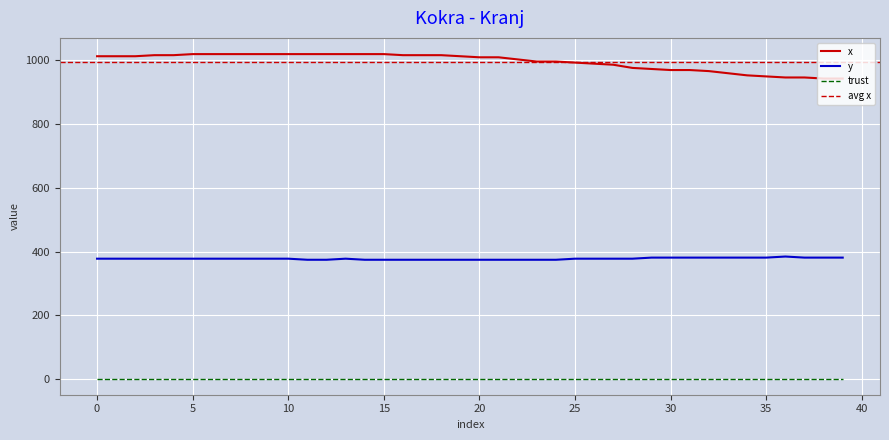

At which label does y first exceed 378?

29